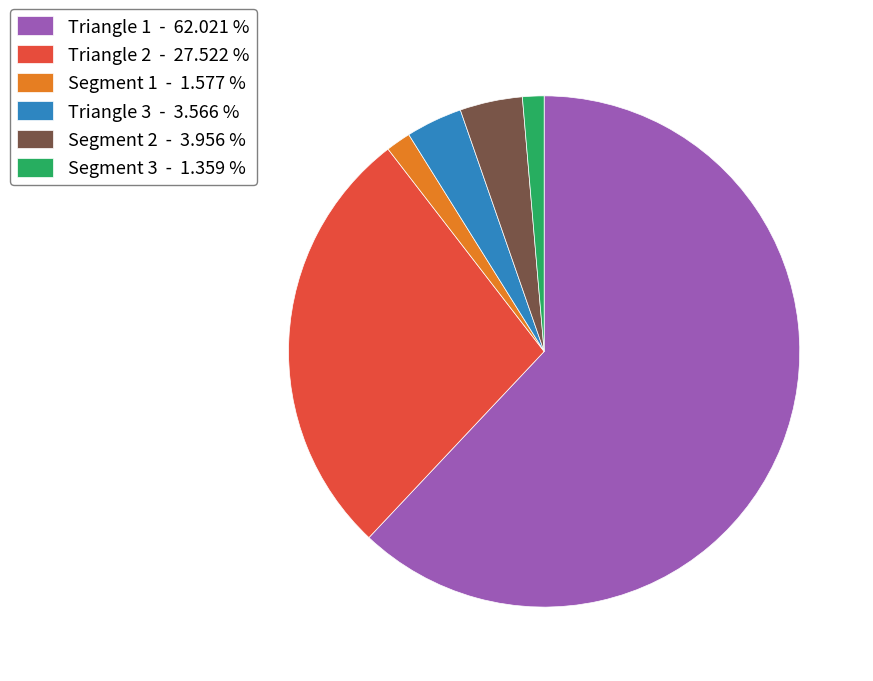

Approximately how many times larger is the value at Triangle 1 - 62.021 % compared to Triangle 3 - 3.566 %?

17.4